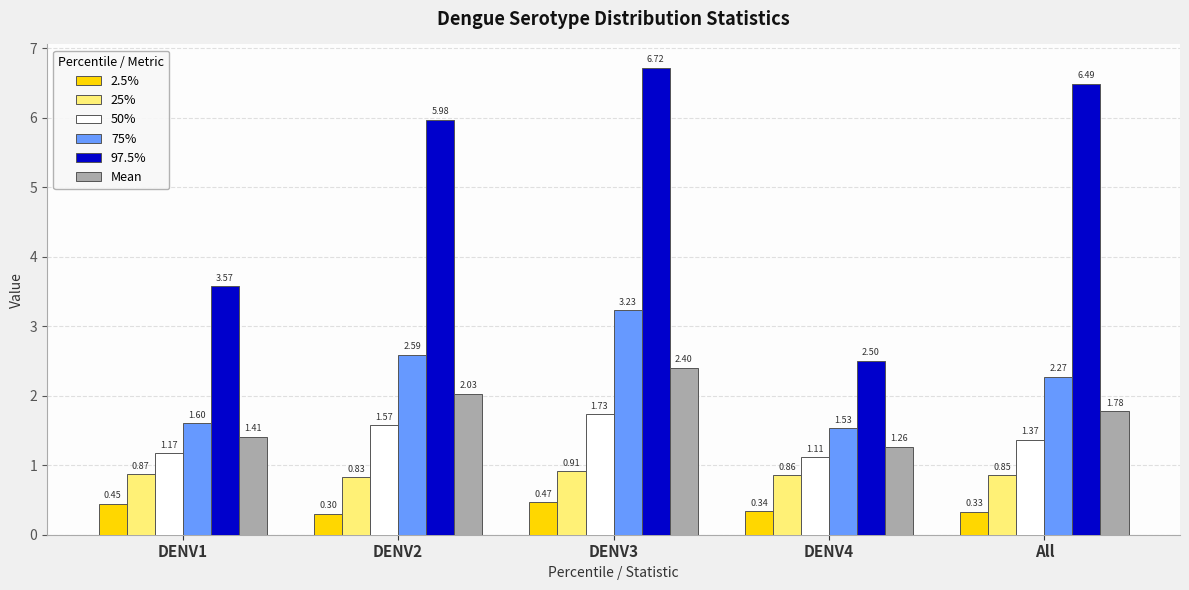

What is the value of the 97.5% bar at the 5th from the left?

6.5